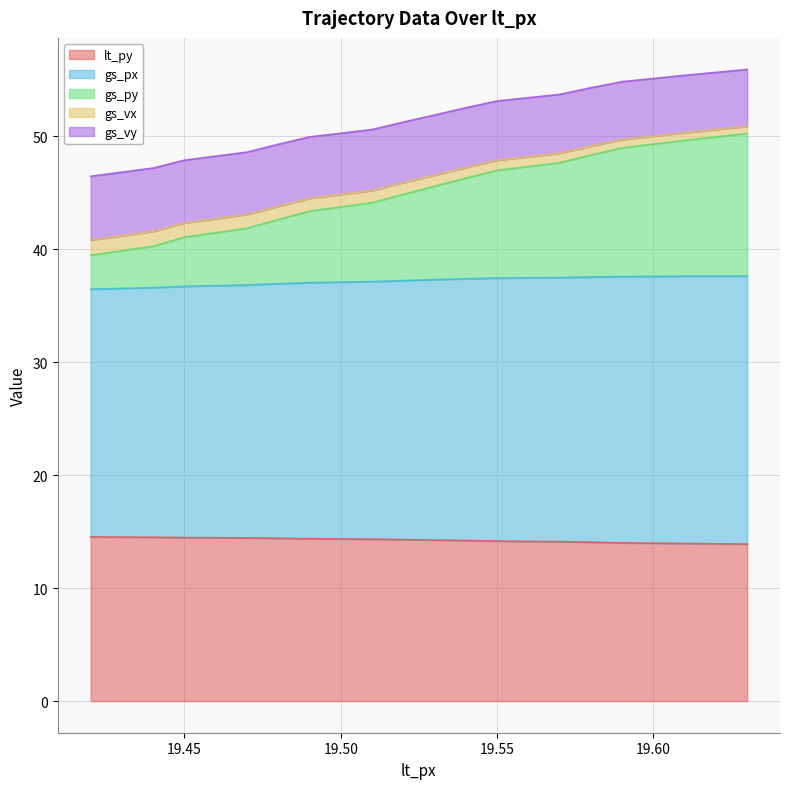

What is the maximum value for lt_py?

14.5